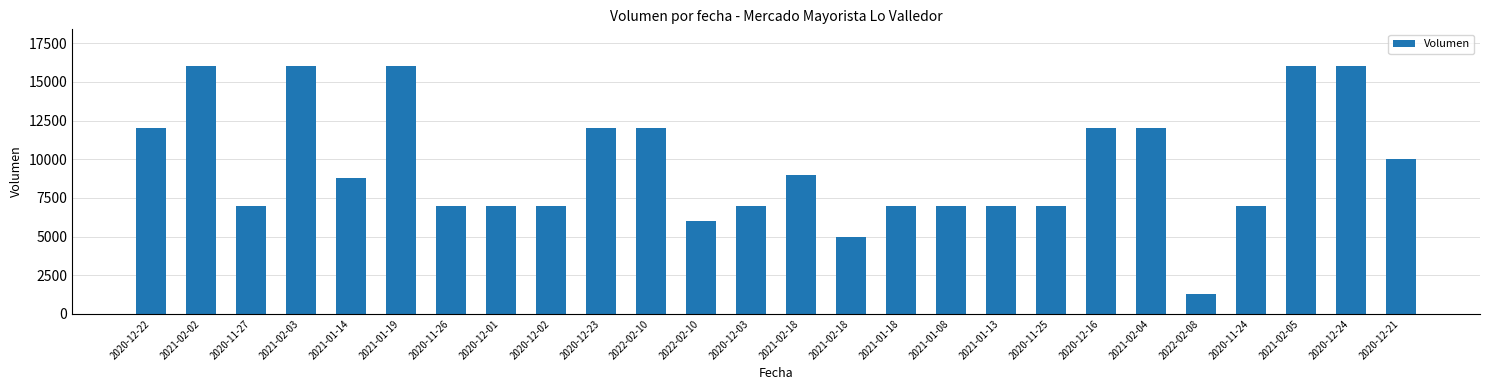

Rank the categories by value from lowest to highest.

2022-02-08, 2021-02-18, 2022-02-10, 2020-11-27, 2020-11-26, 2020-12-01, 2020-12-02, 2020-12-03, 2021-01-18, 2021-01-08, 2021-01-13, 2020-11-25, 2020-11-24, 2021-01-14, 2021-02-18, 2020-12-21, 2020-12-22, 2020-12-23, 2022-02-10, 2020-12-16, 2021-02-04, 2021-02-02, 2021-02-03, 2021-01-19, 2021-02-05, 2020-12-24